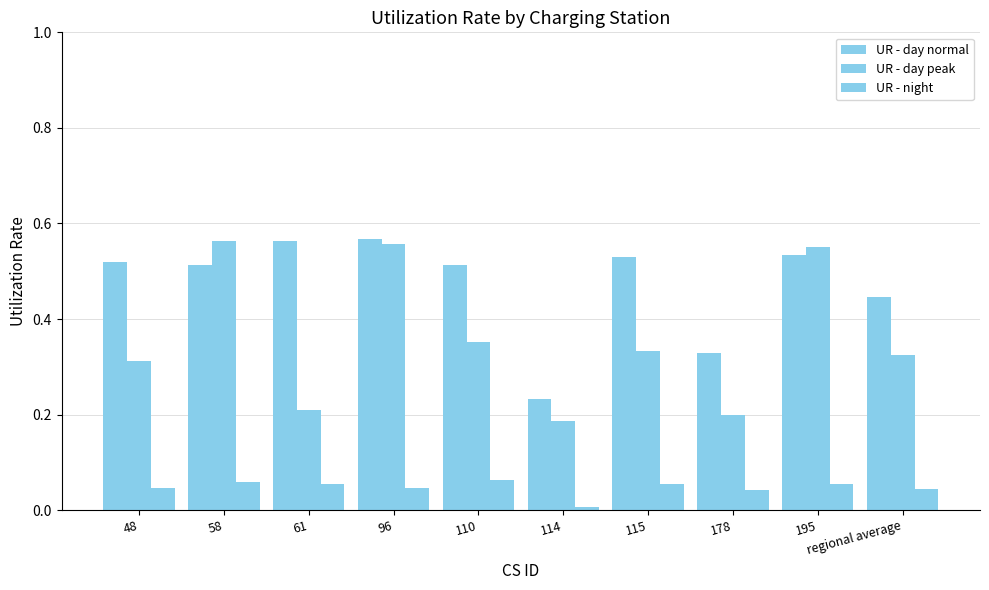

Does the chart contain stacked bars?

No